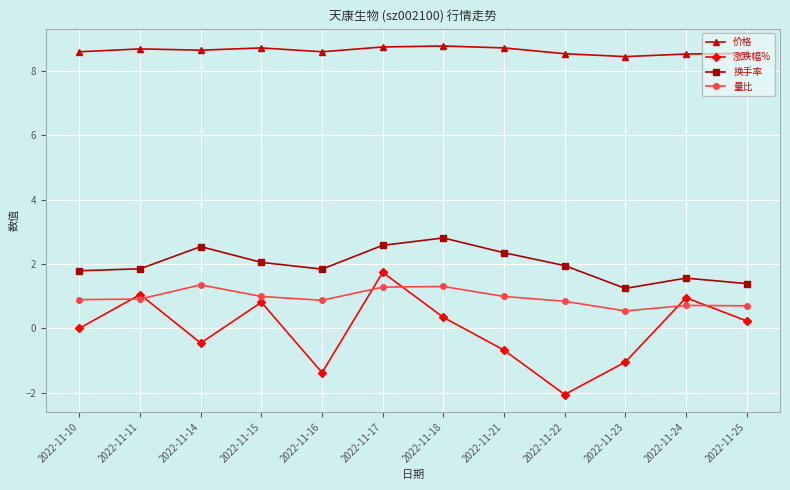

What is the maximum value for 量比?

1.4